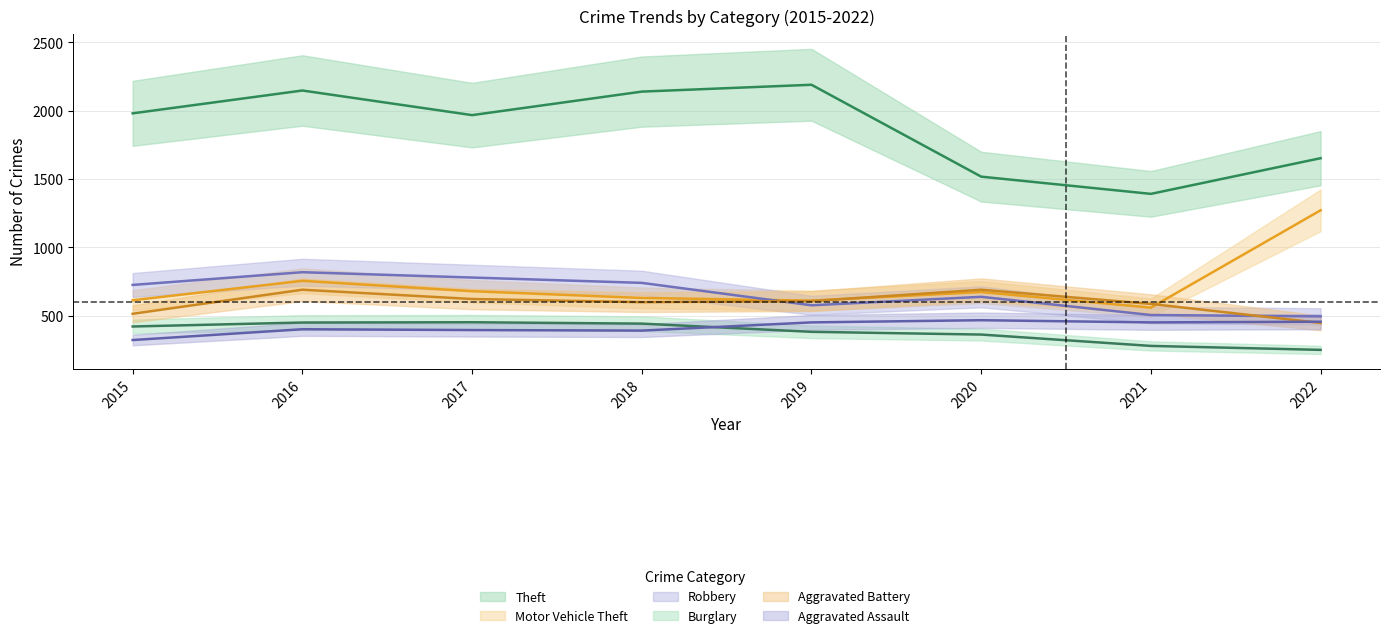

Which series has the widest spread of values?

Theft